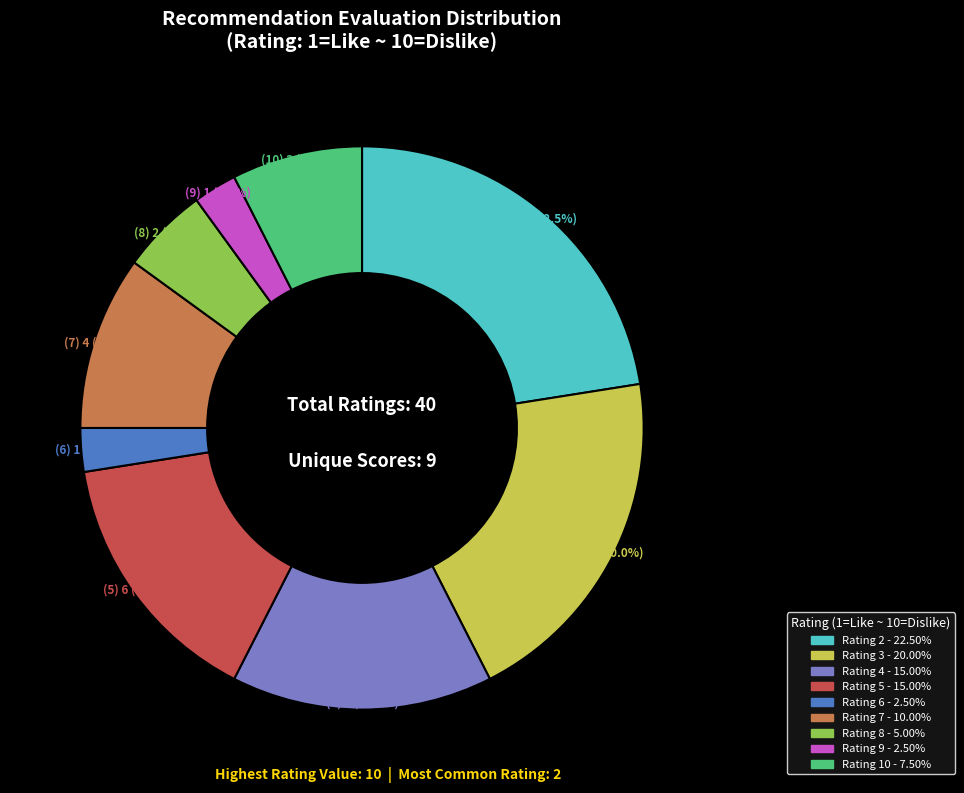

Is there any slice that represents more than half of the pie?

No